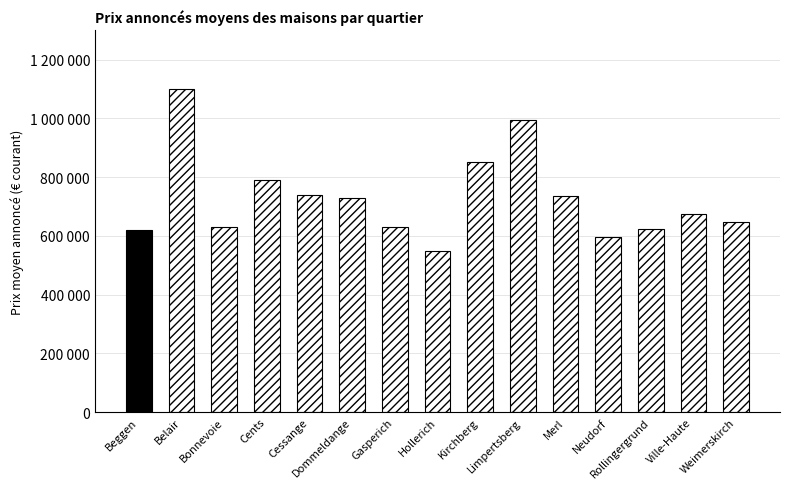

What is the difference between the second highest and minimum values?

444796